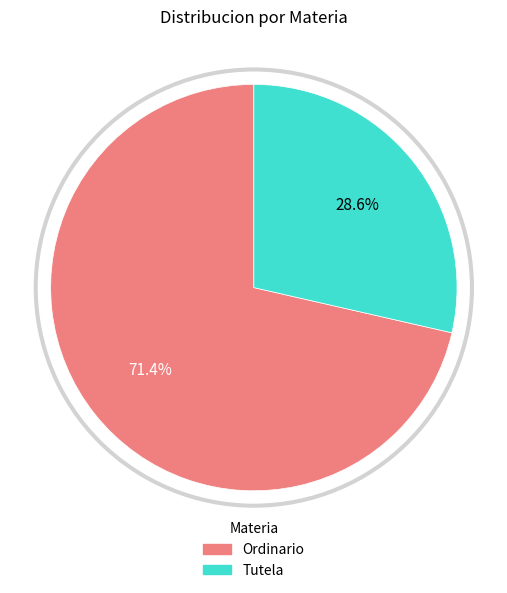

Which slice represents more than half of the pie?

Ordinario